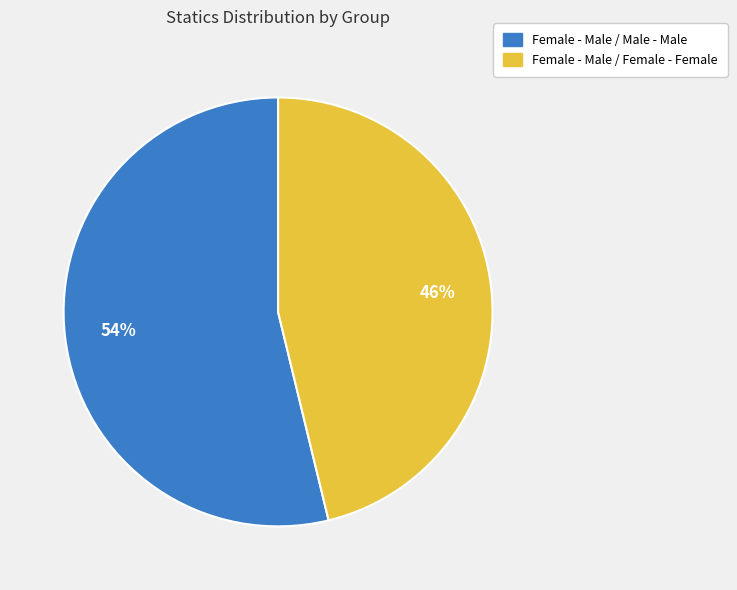

To the nearest percent, what portion does Female - Male / Female - Female represent?

46%